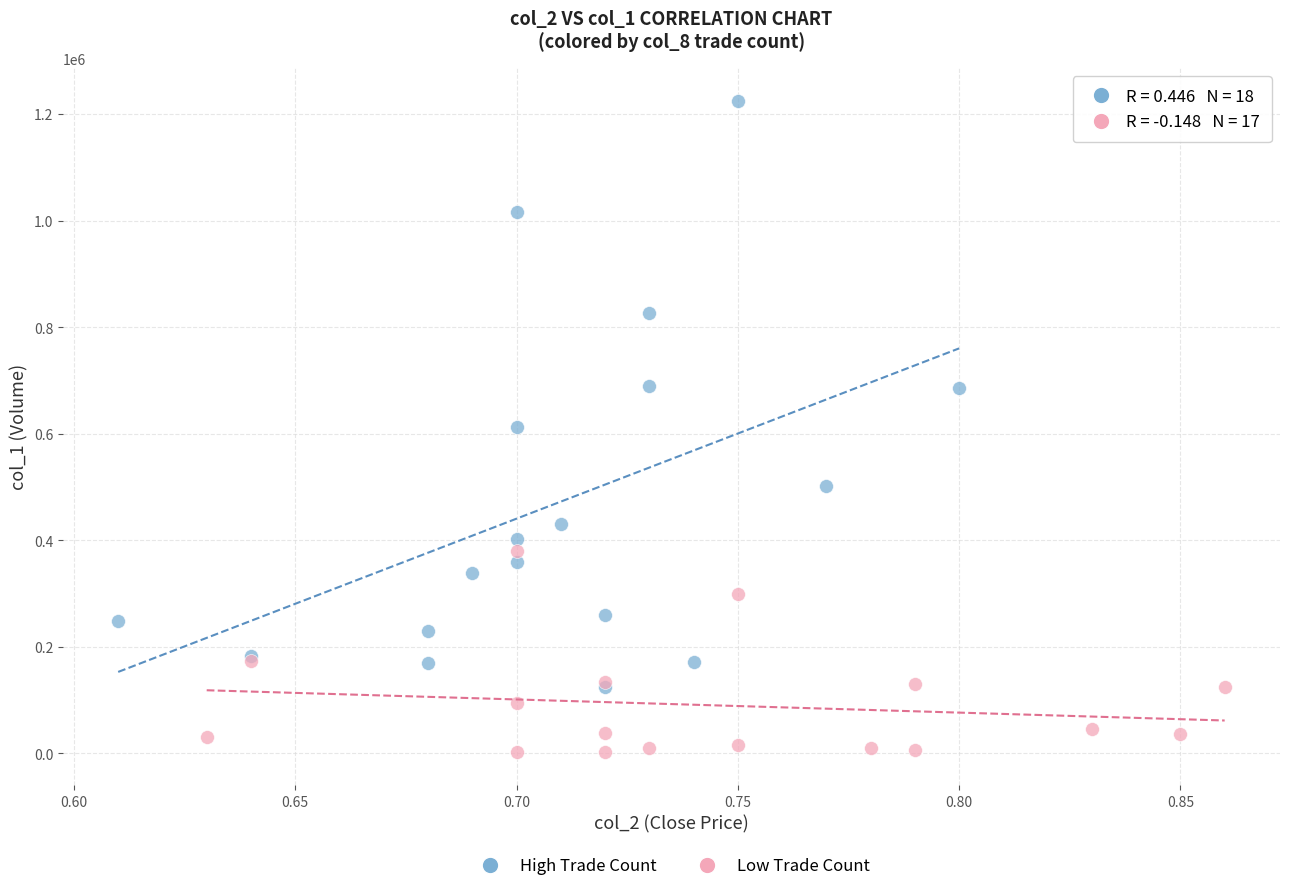

Which series has the largest Y range (max minus min)?

High Trade Count